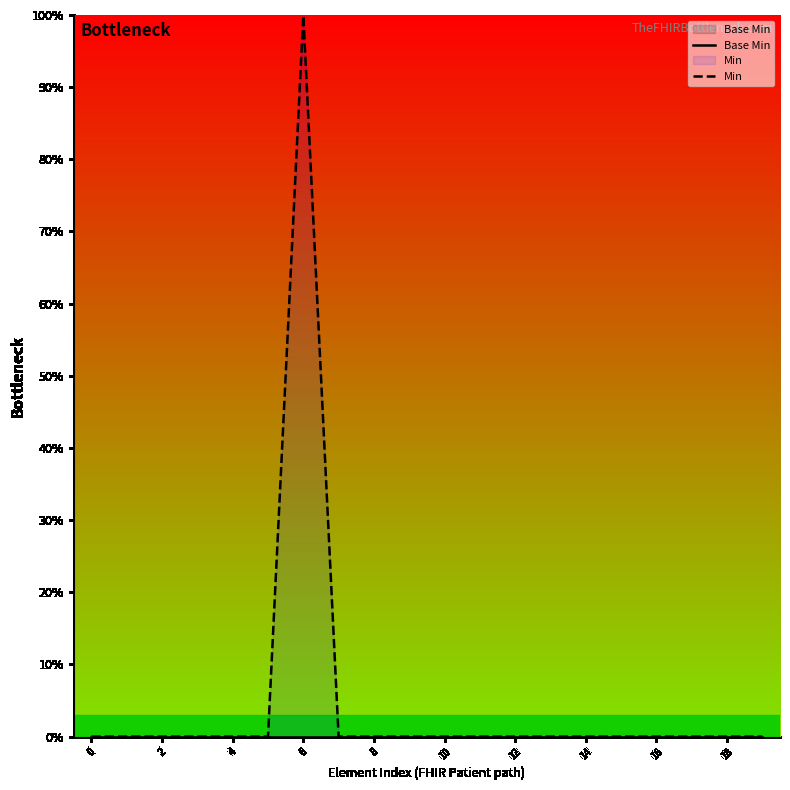

Does the chart have visible grid lines?

No